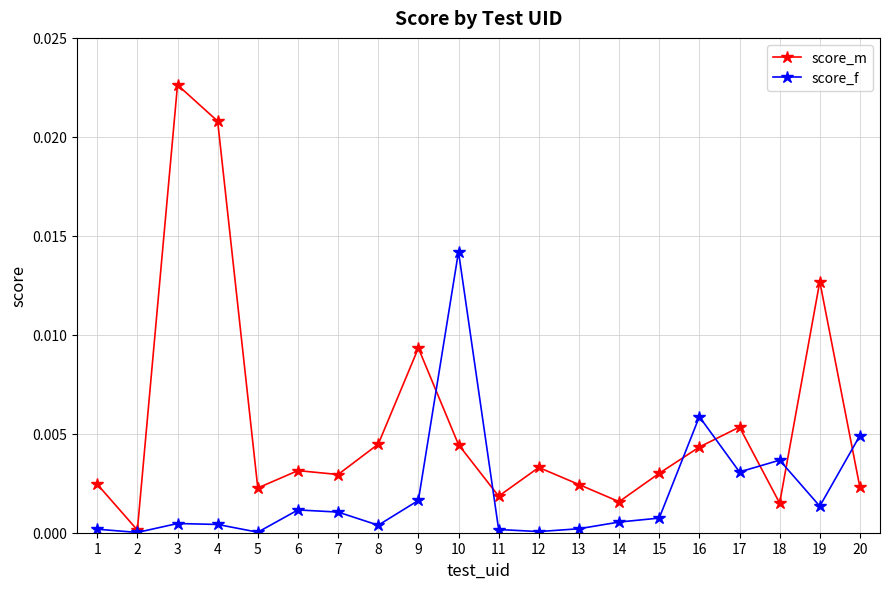

Rank the series by their average value, from lowest to highest.

score_f, score_m